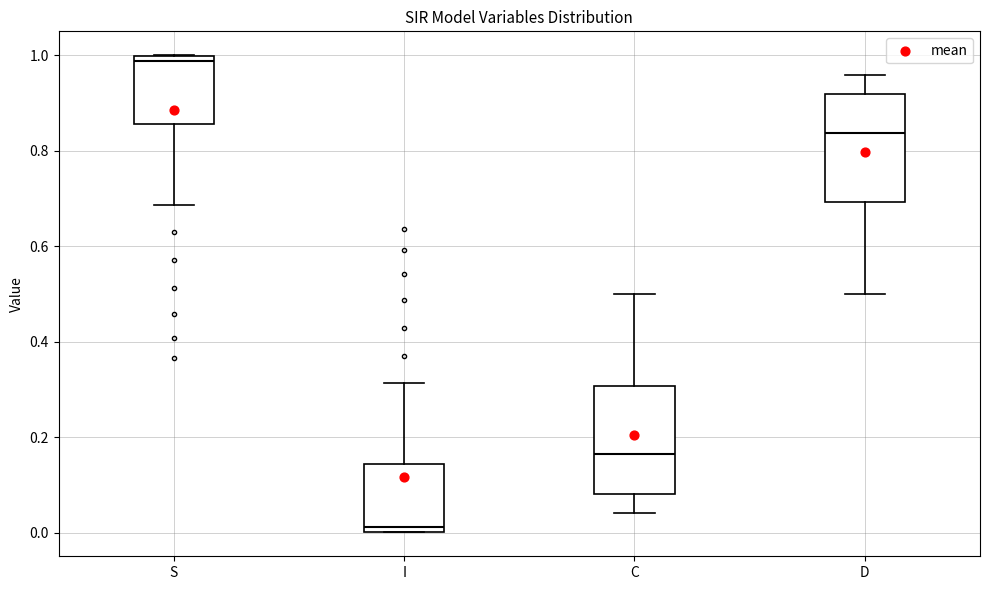

Reading left to right, read every box against the y-axis: the position of its median line, the range the box covers, and the ends of its whiskers. The values are not printed on the chart, so give them approximately, as read against the axis.

S: median 0.98, box 0.86 to 1.00, whiskers 0.68 to 1.00
I: median 0.02, box 0.00 to 0.14, whiskers 0.00 to 0.32
C: median 0.16, box 0.08 to 0.30, whiskers 0.04 to 0.50
D: median 0.84, box 0.70 to 0.92, whiskers 0.50 to 0.96